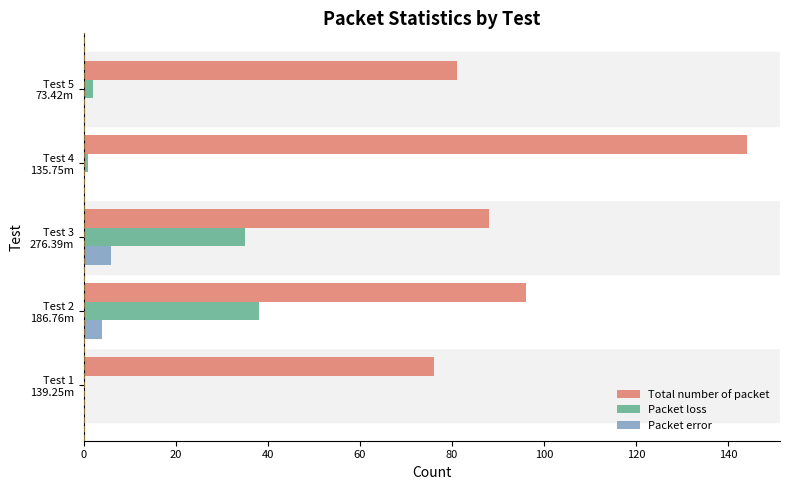

Which series has the largest total across all categories?

Total number of packet